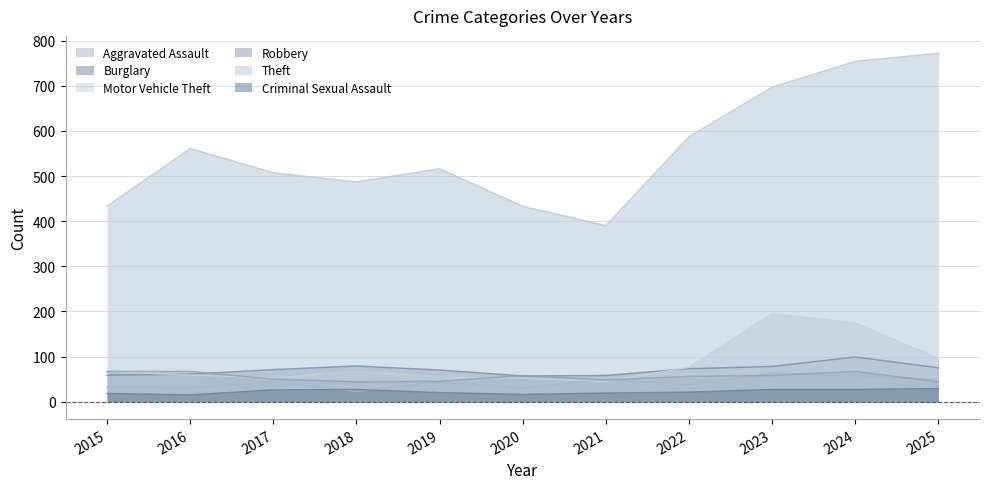

Which category has the highest value across all series?

2025